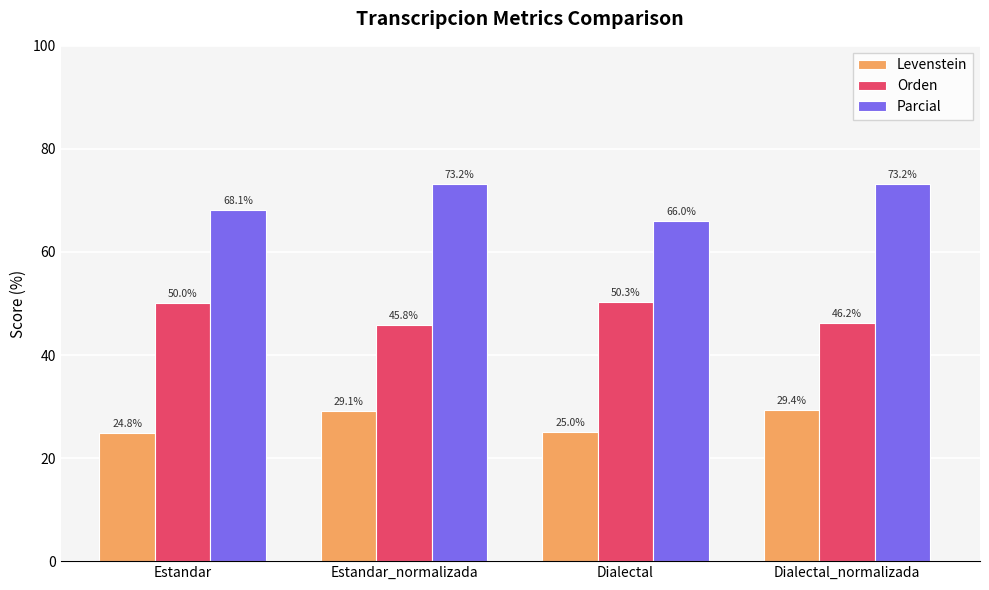

What position from the right is Dialectal?

2